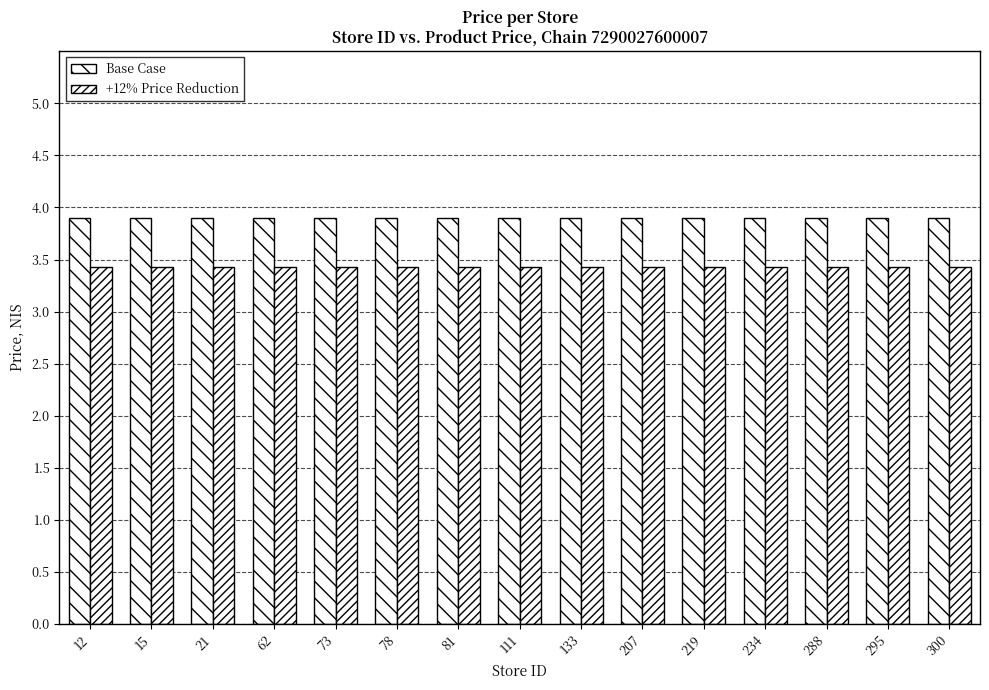

At which category is the sum across all series the highest?

12